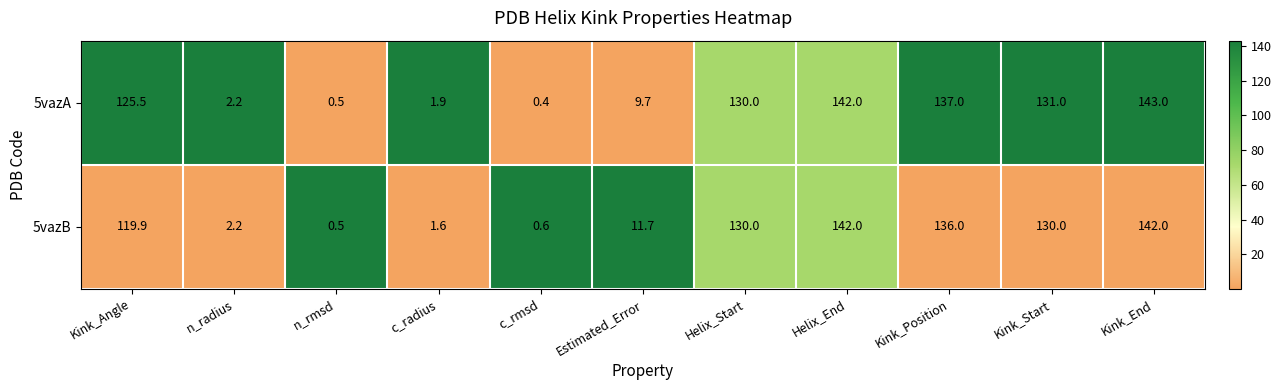

How many values in the 5vazB series are below 119?

5